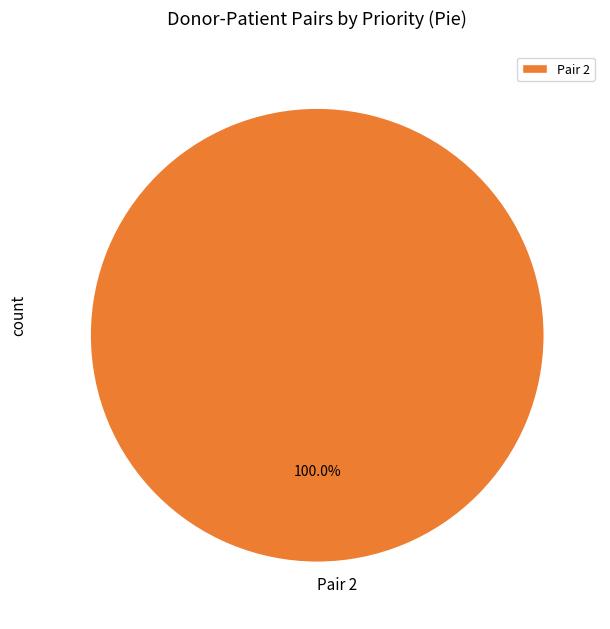

What percentage is the Pair 2 slice, to the nearest percent?

100%